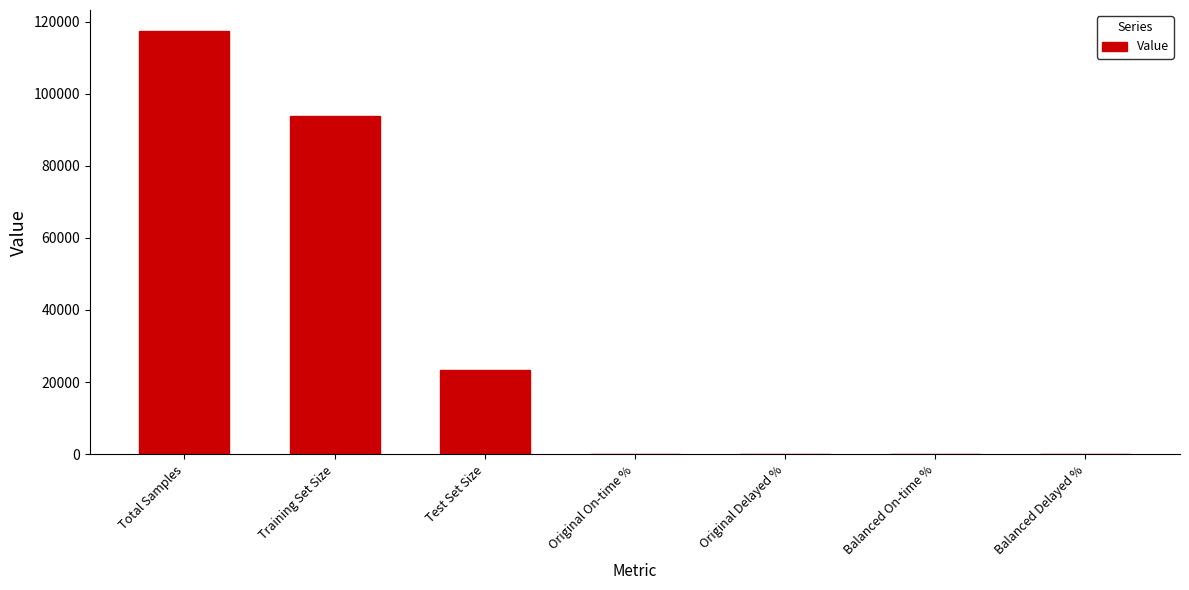

What is the average value?

33551.1